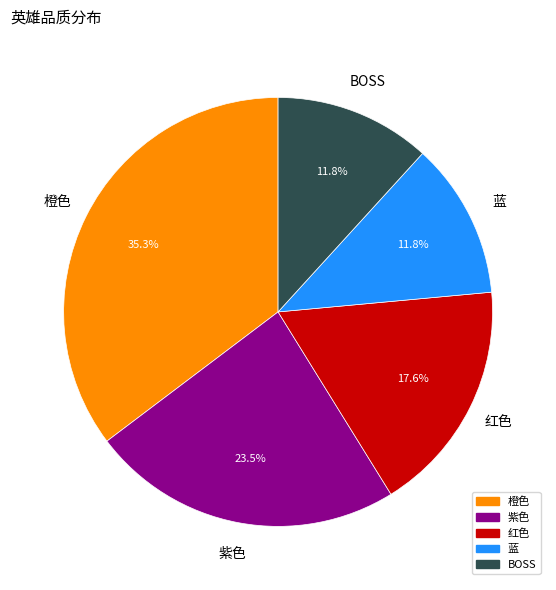

Count the number of slices in the pie.

5